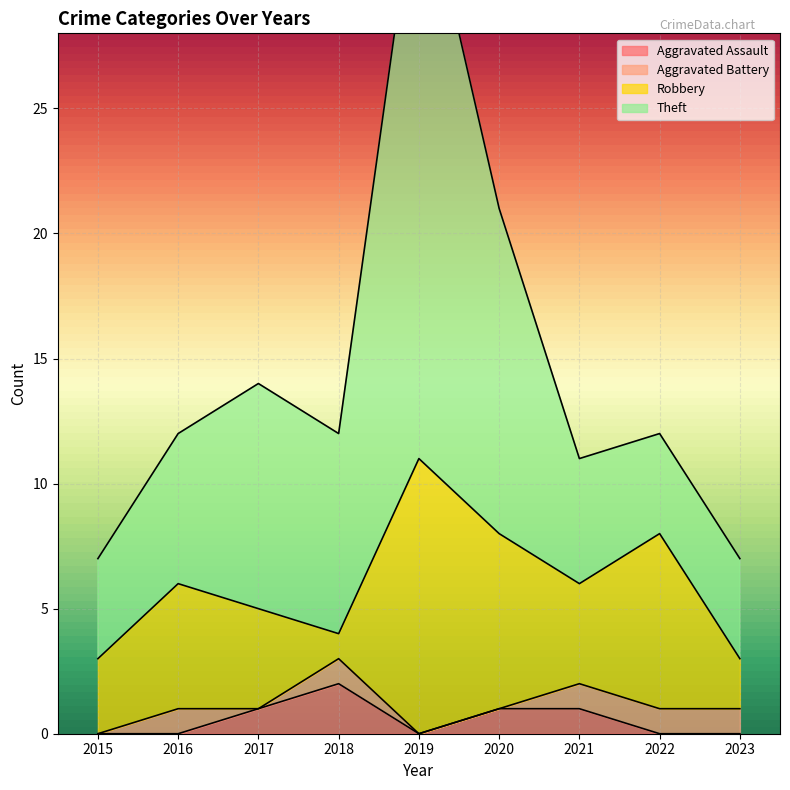

The Aggravated Assault series shows 0 at 2022. True or false?

True